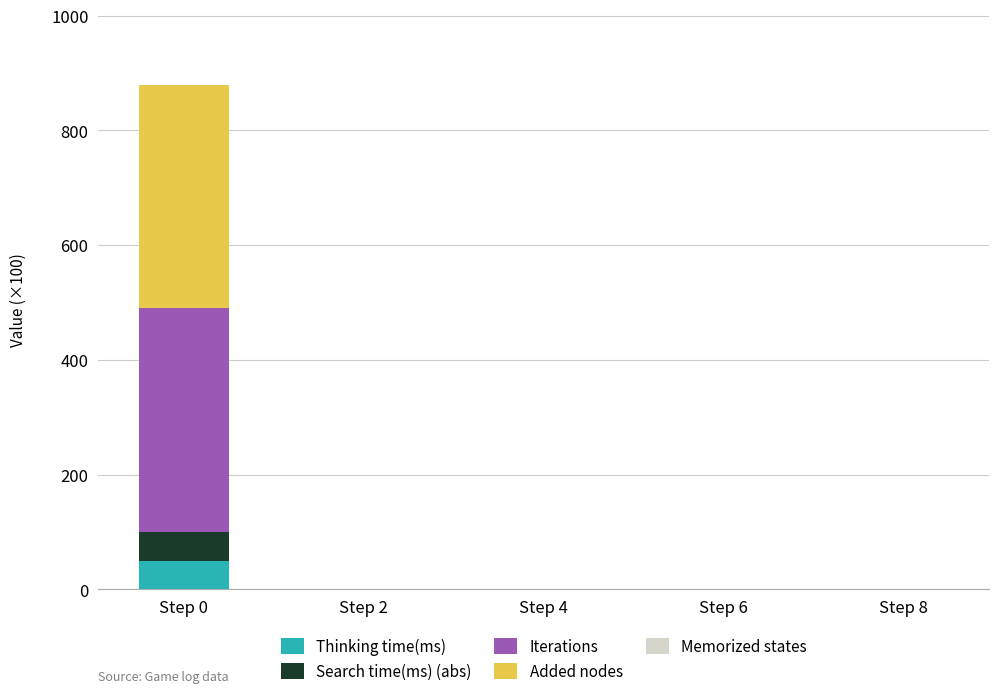

Is it true that Thinking time(ms) equals 49.9 at Step 0?

True